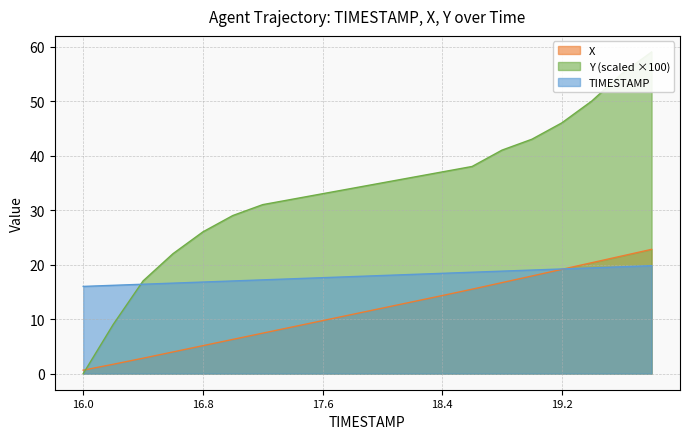

What are all the series names shown in the legend?

TIMESTAMP, X, Y